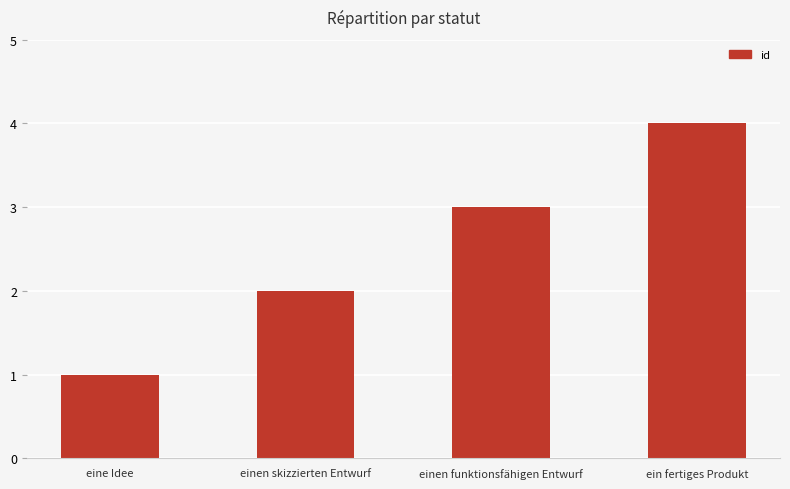

The chart shows a value of 1 at ein fertiges Produkt. True or false?

False